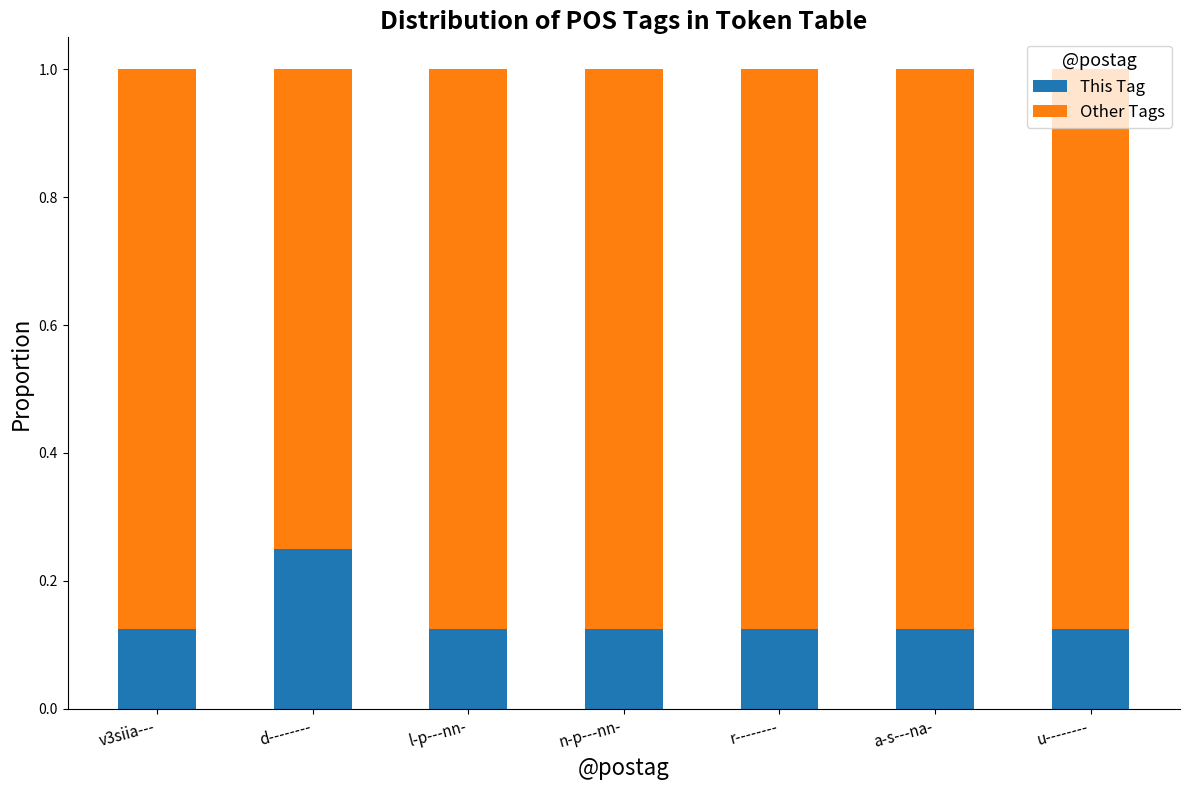

Which category has the highest value in the This Tag series?

d--------